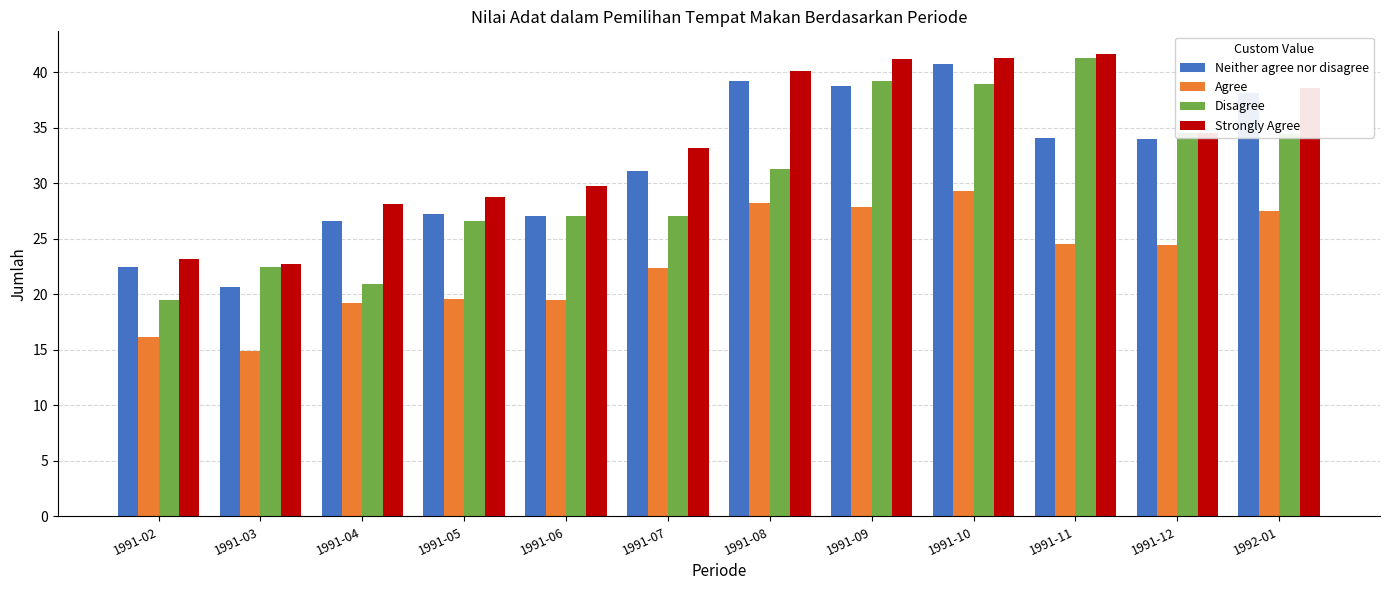

The Agree series shows 22.4 at 1991-07. True or false?

True